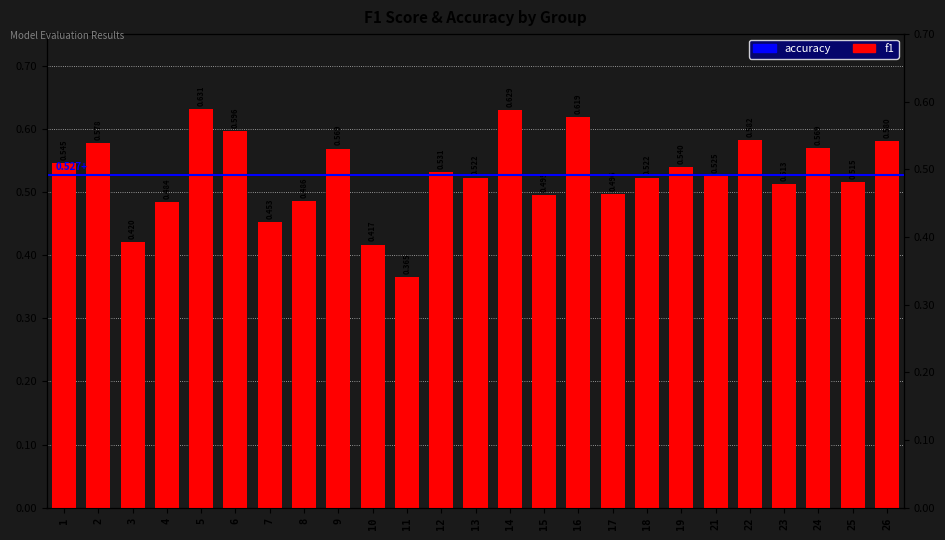

What is the value of the 9th bar from the left?

0.6